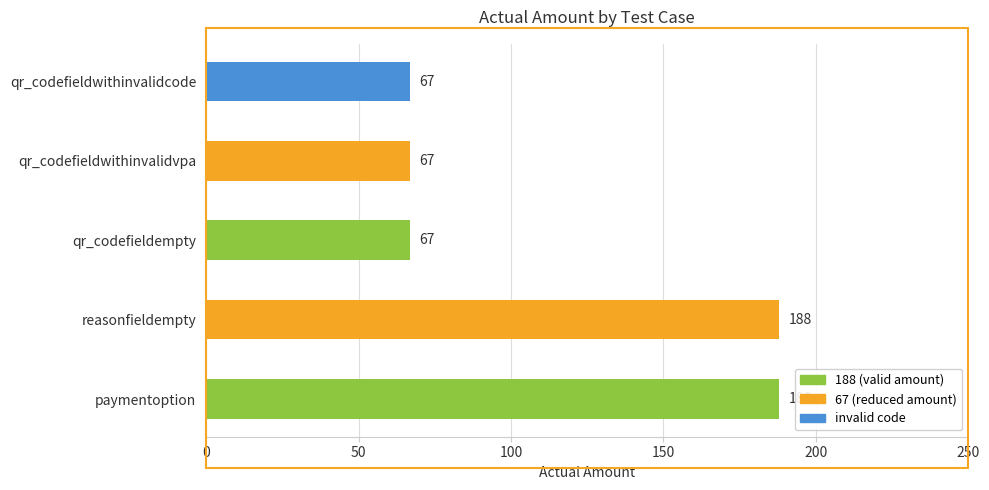

How many distinct data groups are displayed?

1